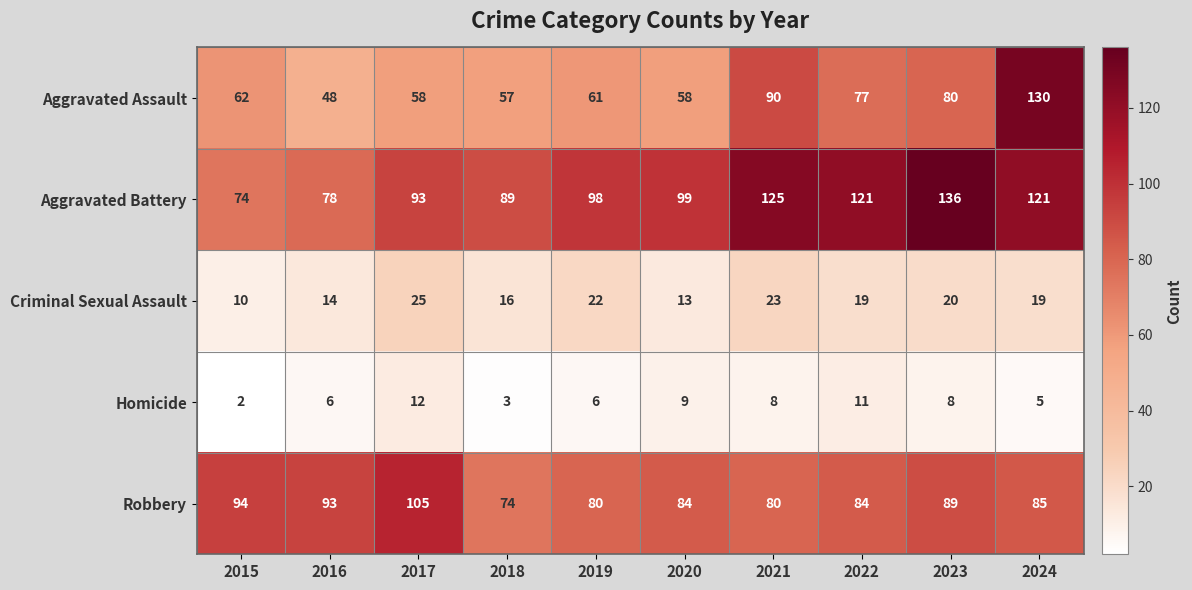

What is the smallest value displayed?

2